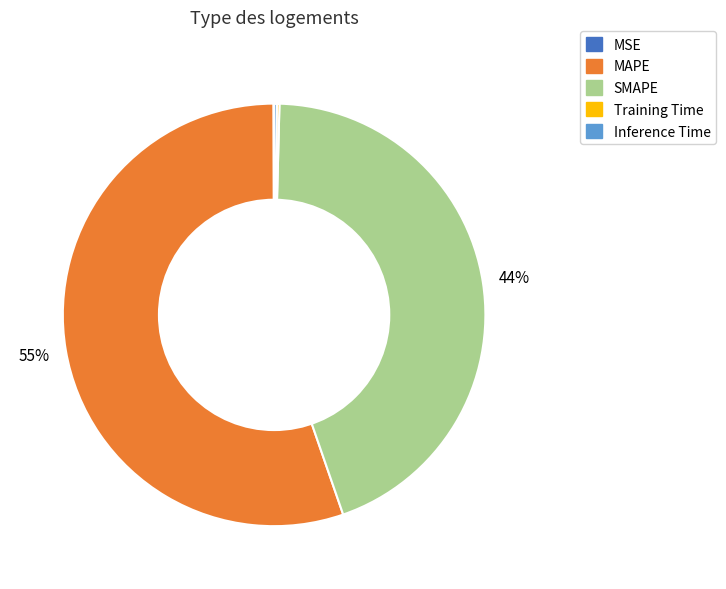

The SMAPE slice represents 44% of the pie. True or false?

True